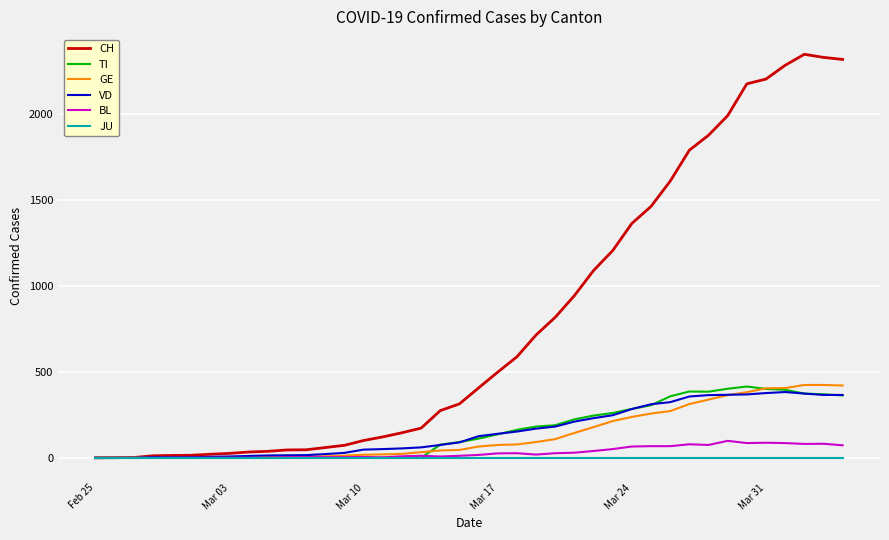

Which series has the widest spread of values?

CH